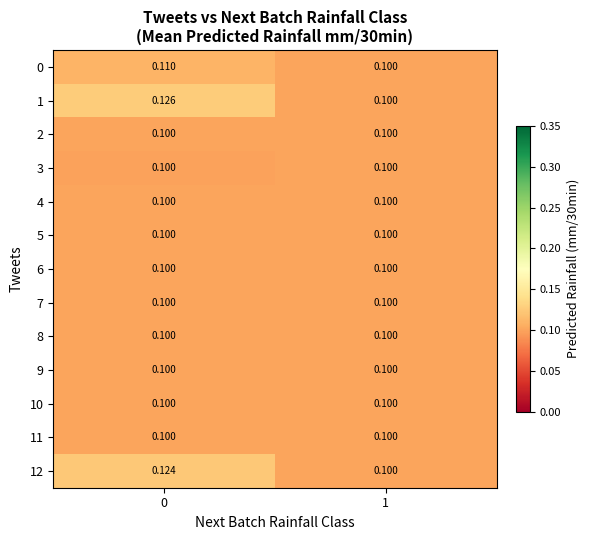

Reading right to left, transcribe all the data shown in this chart.

0: 1=0.1	0=0.1
1: 1=0.1	0=0.1
2: 1=0.1	0=0.1
3: 1=0.1	0=0.1
4: 1=0.1	0=0.1
5: 1=0.1	0=0.1
6: 1=0.1	0=0.1
7: 1=0.1	0=0.1
8: 1=0.1	0=0.1
9: 1=0.1	0=0.1
10: 1=0.1	0=0.1
11: 1=0.1	0=0.1
12: 1=0.1	0=0.1